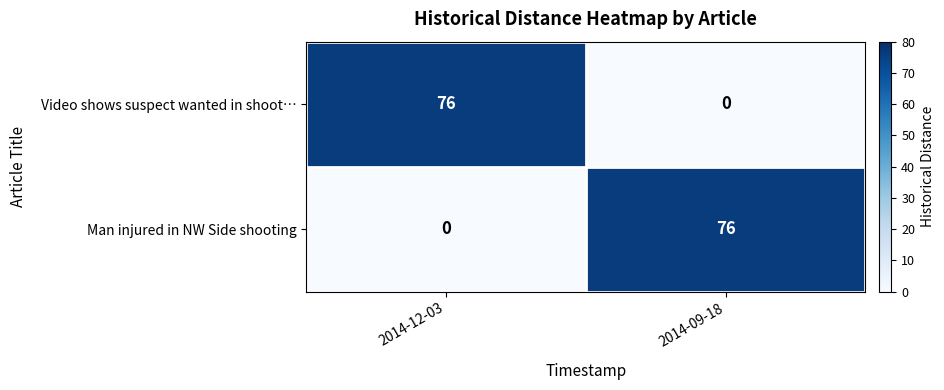

What is the approximate value of Man injured in NW Side shooting at 2014-09-18?

76